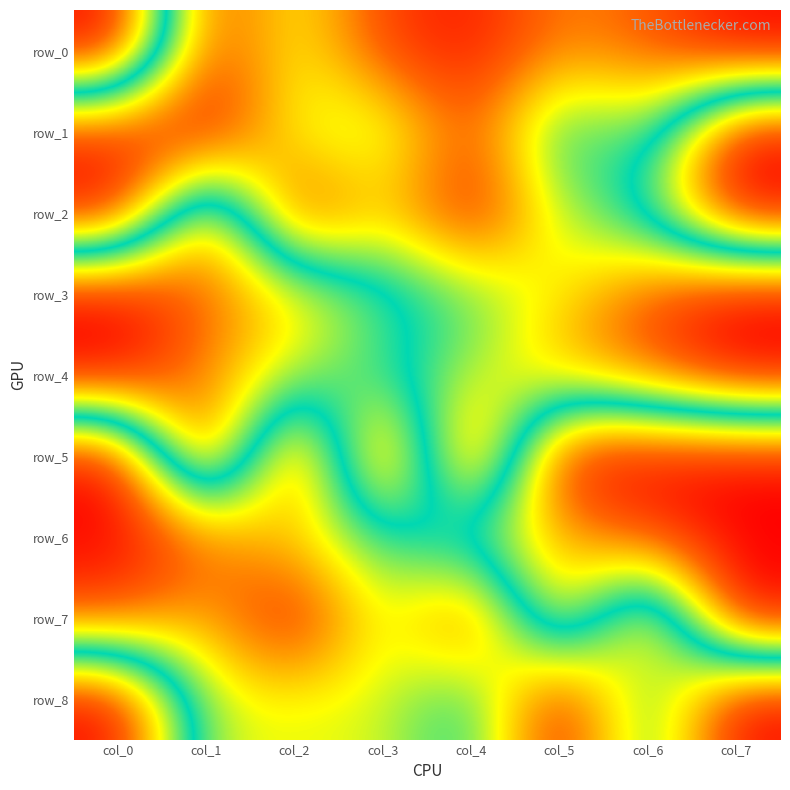

Which series has the widest spread of values?

row_0